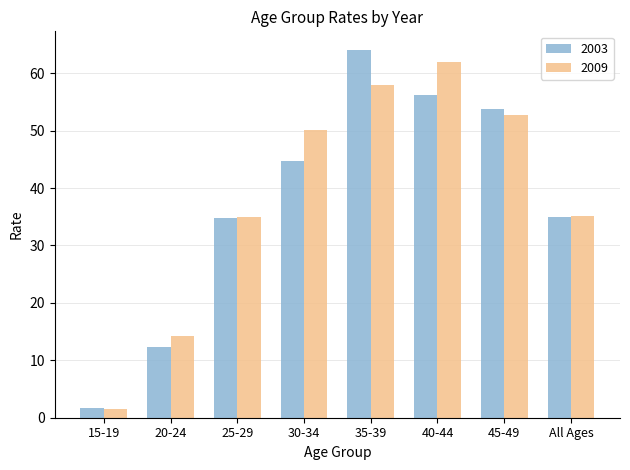

Rank the series at 40-44 from highest to lowest value.

2009, 2003